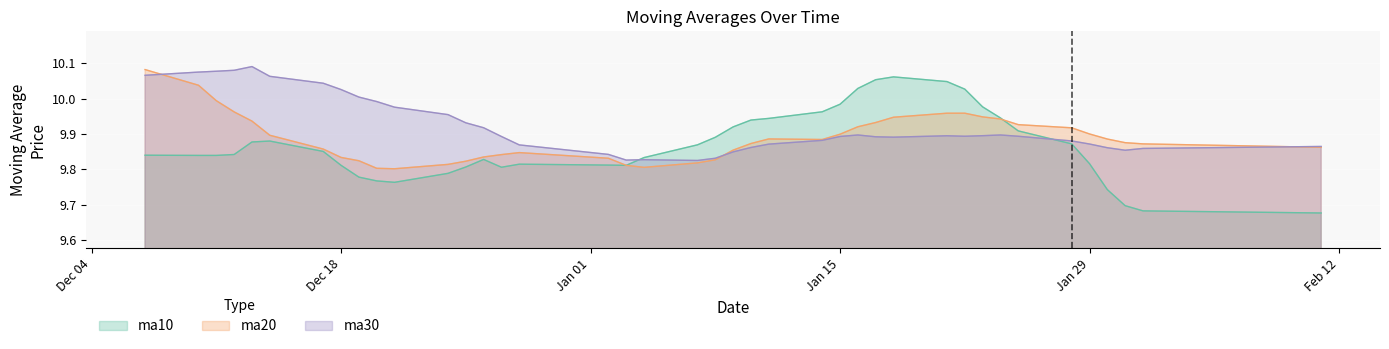

What is the difference between the ma20 values at 20190124 and 20190109?

0.1